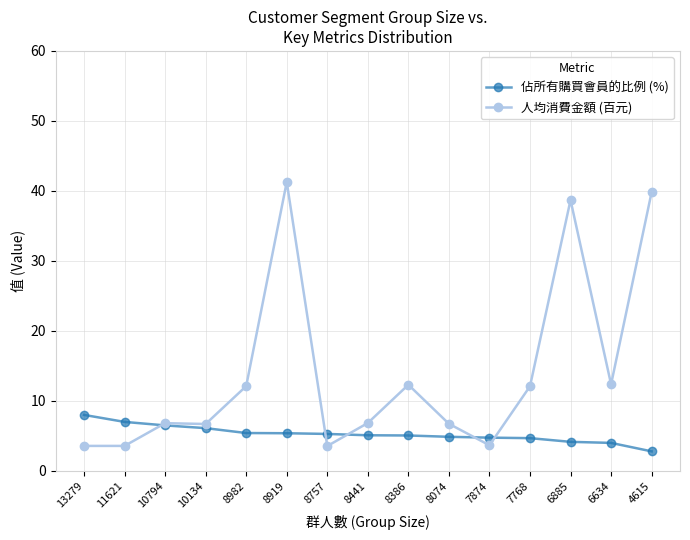

At how many categories does at least one series exceed 21?

3